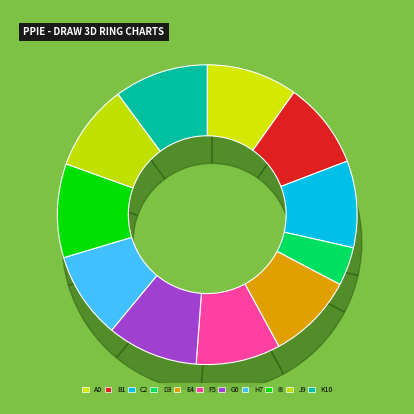

To the nearest percent, what is the difference between the largest and smallest slice percentages?

6%